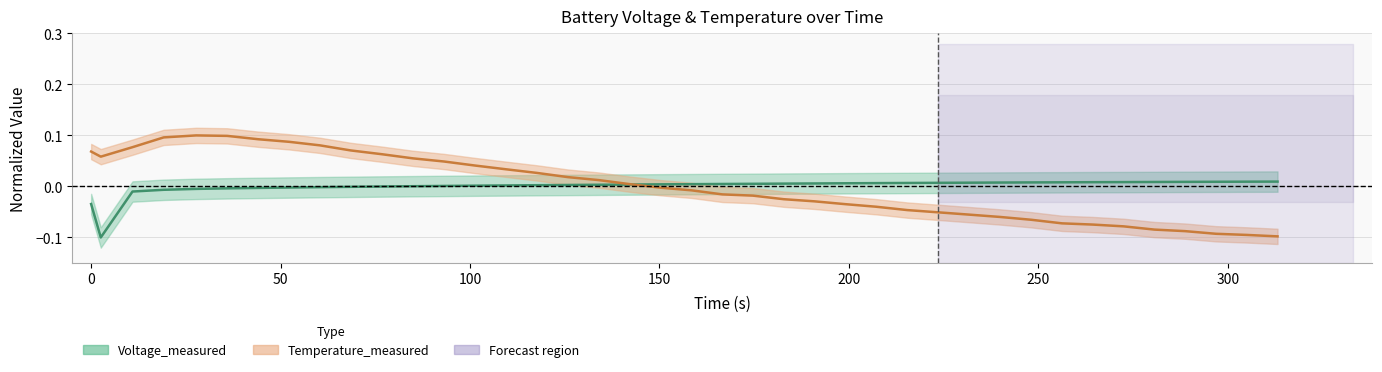

What is the maximum value shown in the chart?

0.1